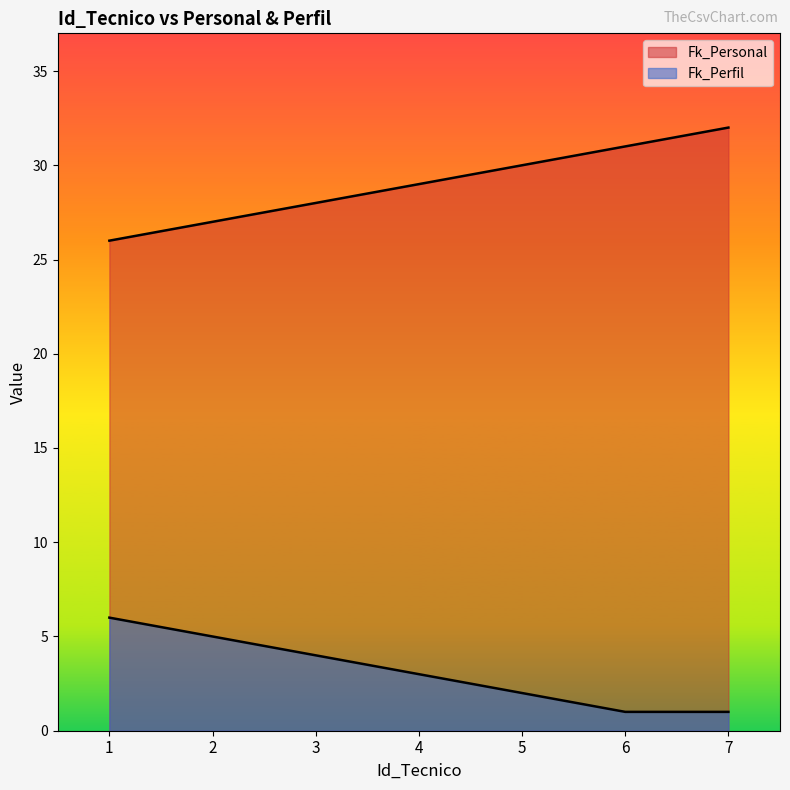

Does the chart display data point markers on the line(s)?

No